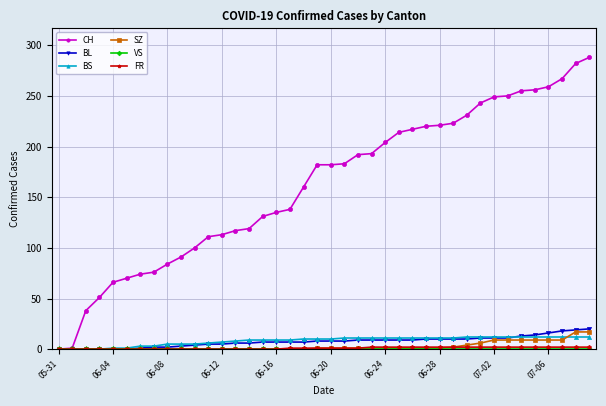

What is the highest value of the BS series?

12